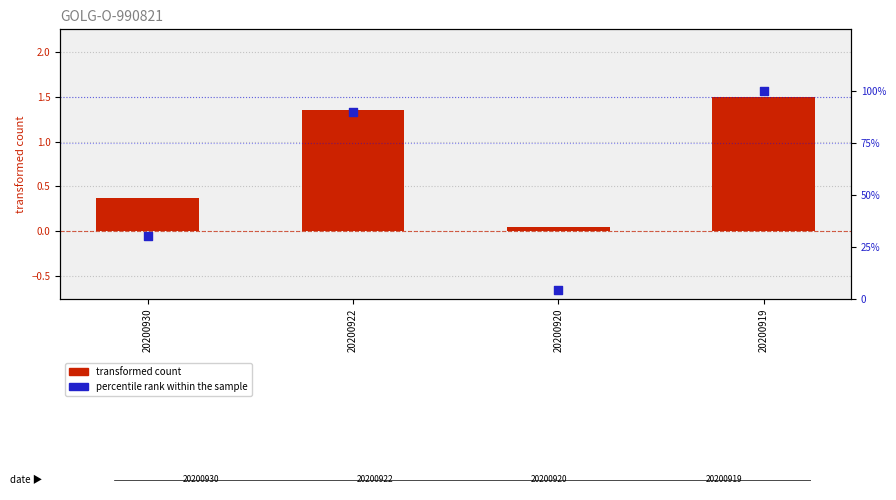

Which series reaches the maximum Y coordinate?

percentile rank within the sample